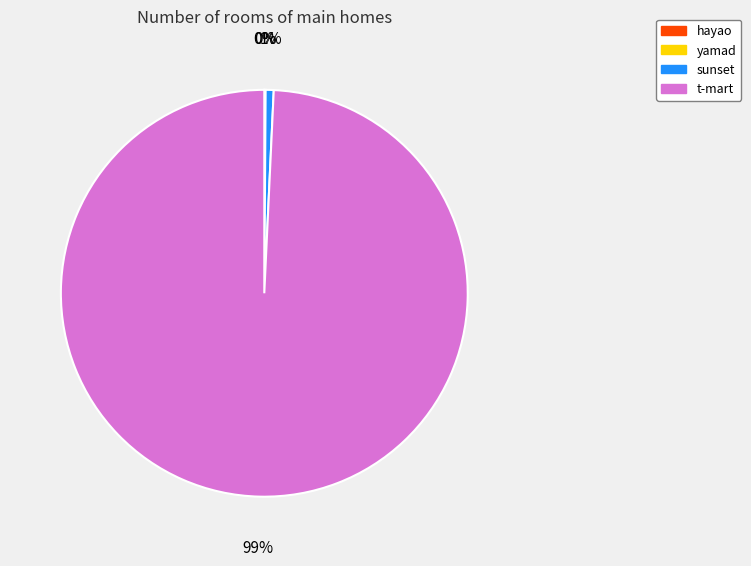

What is the largest slice in the pie chart?

t-mart